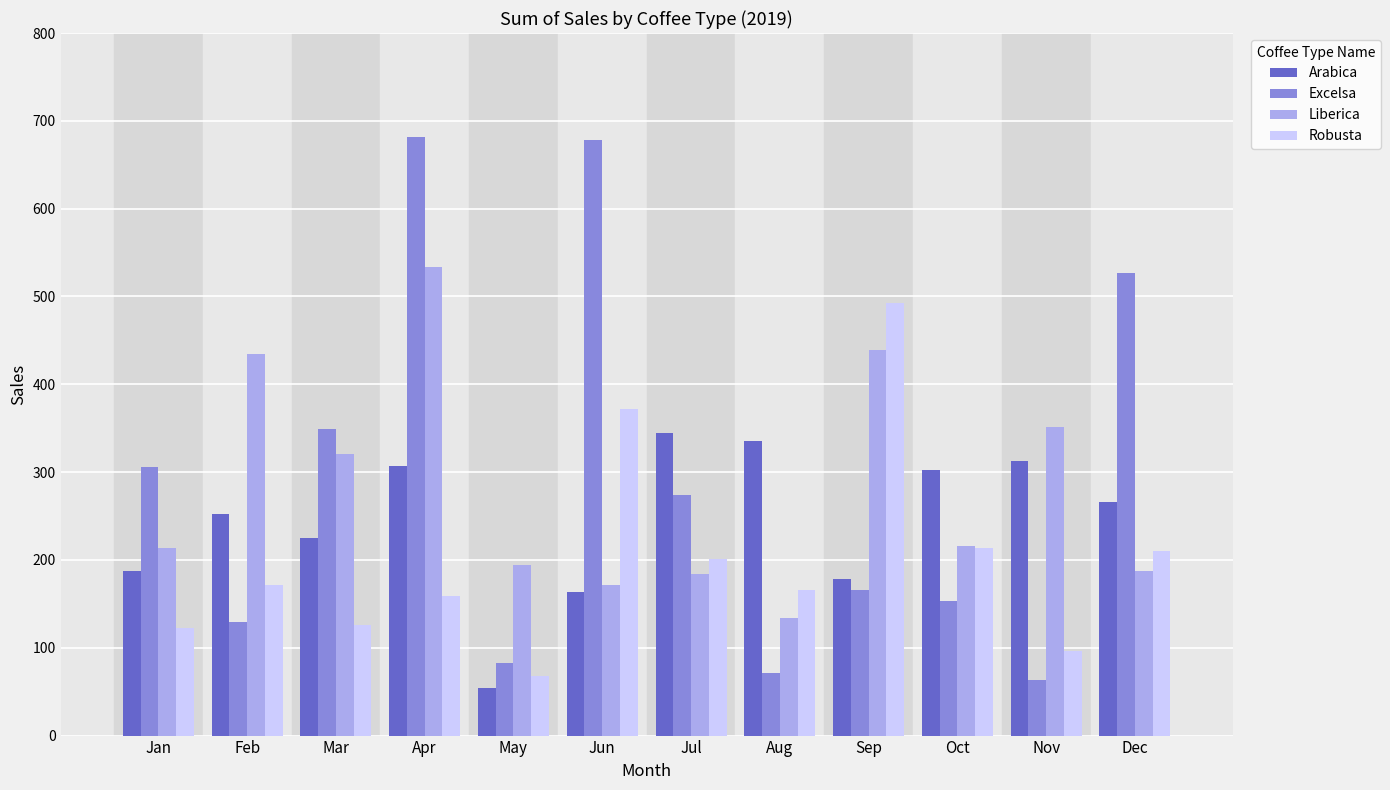

The value of Robusta at Jun is 372.3. True or false?

True